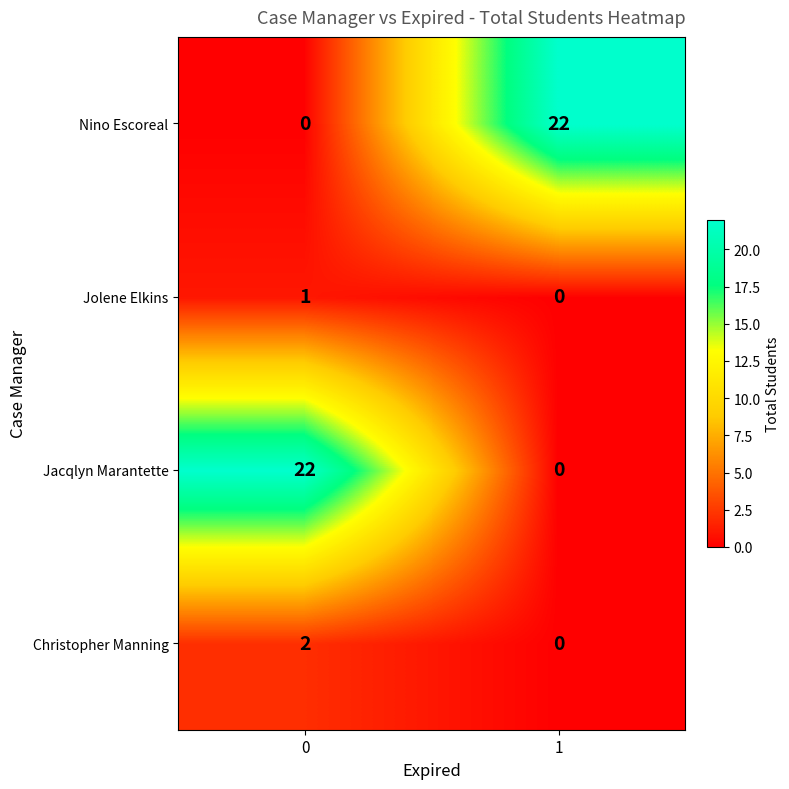

What is the sum of the Jacqlyn Marantette values at 0 and 1?

22